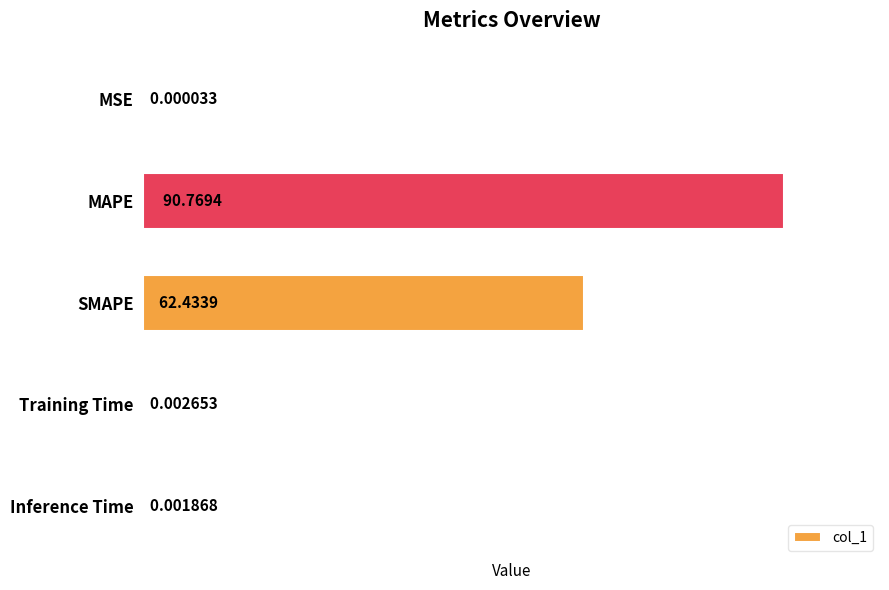

At which label is the value closest to 45?

SMAPE